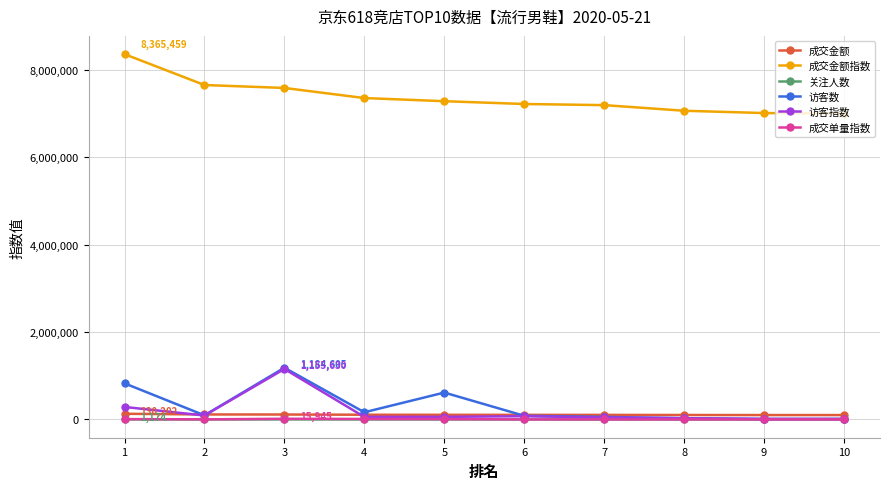

What is the spread (max minus min) of values at 7?

7198270.0